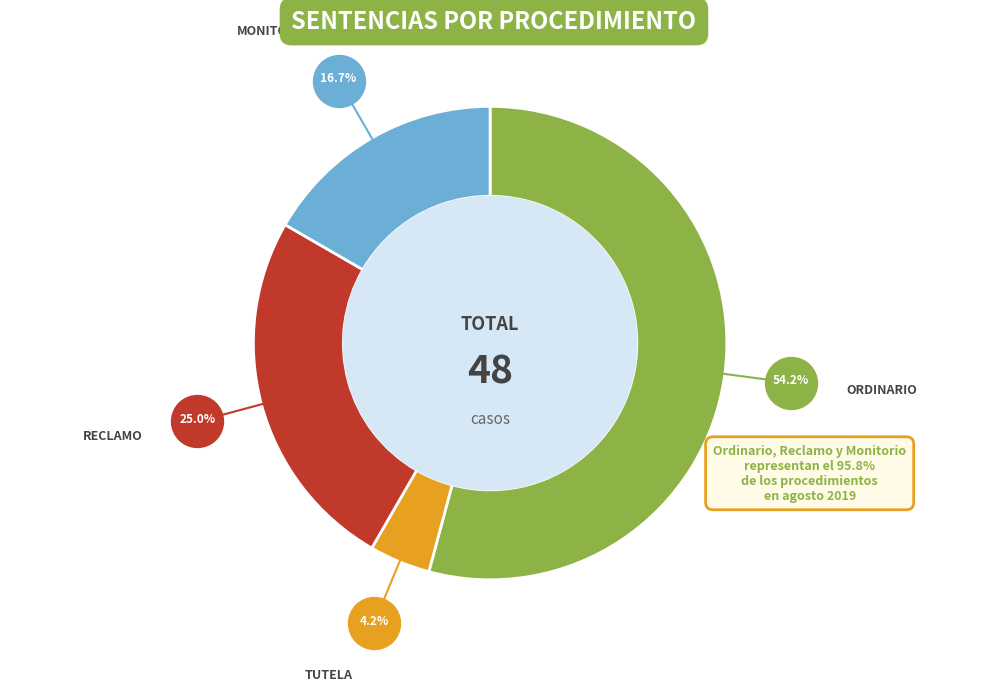

Is there any slice that represents more than half of the pie?

Yes